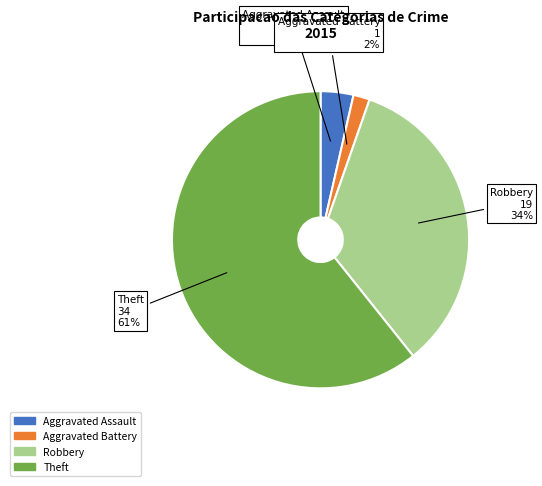

To the nearest percent, what is the average slice percentage?

25%